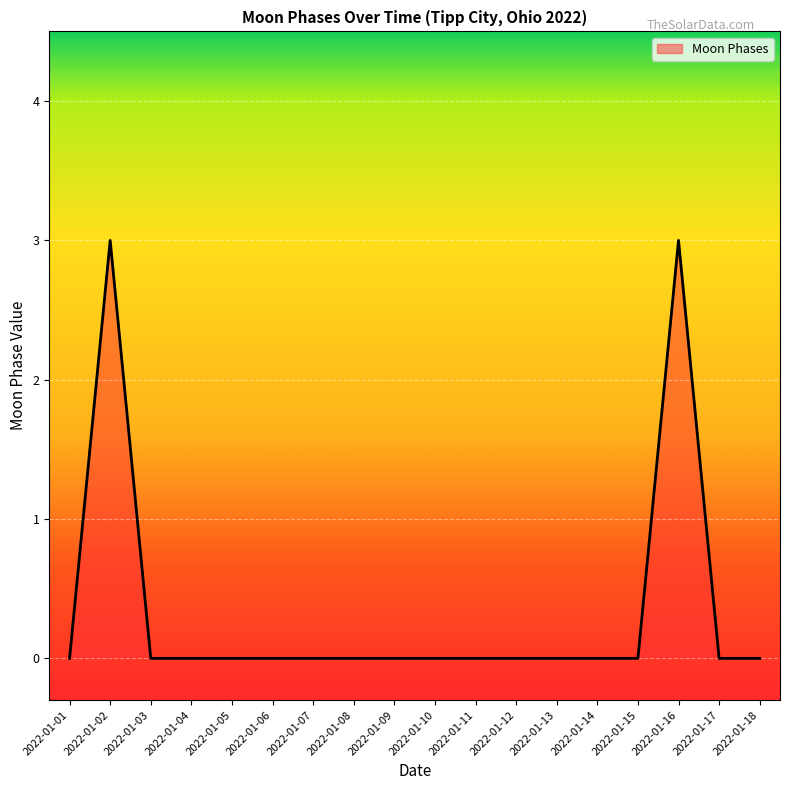

Is it true that the value at 2022-01-11 is 0?

True